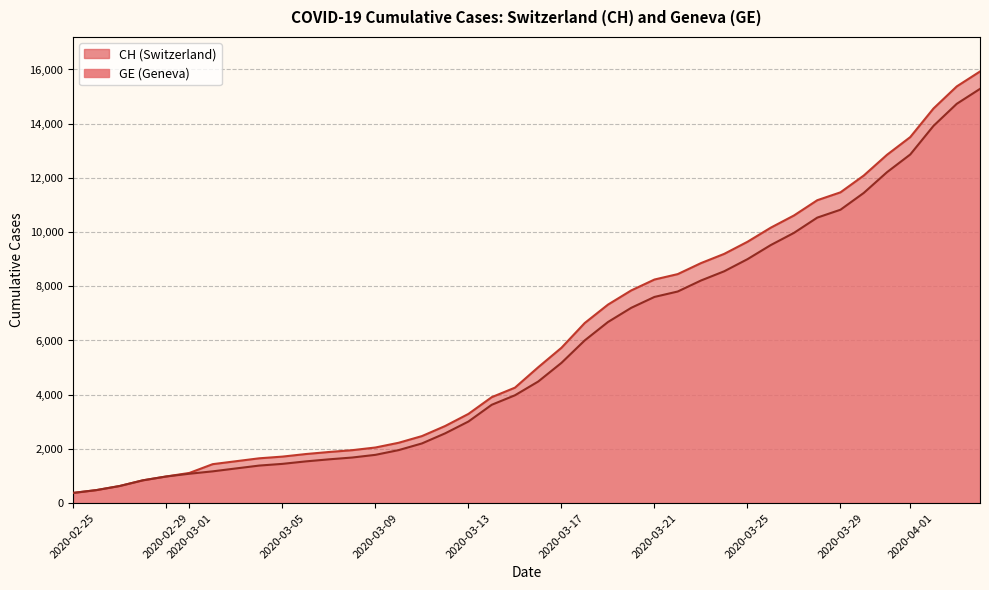

The value of CH at 32 is 6918. True or false?

False